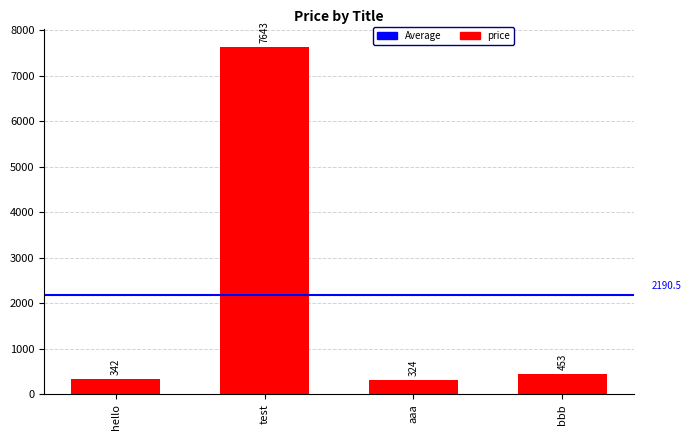

Does the chart contain any negative values?

No